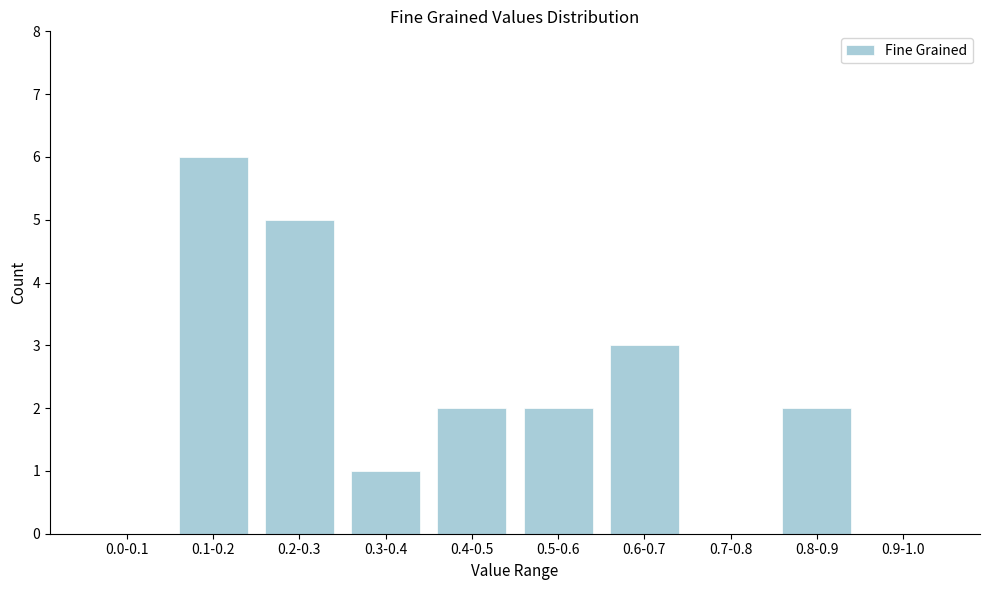

Reading left to right, what are all the values shown in this chart?

0.0-0.1=0	0.1-0.2=6	0.2-0.3=5	0.3-0.4=1	0.4-0.5=2	0.5-0.6=2	0.6-0.7=3	0.7-0.8=0	0.8-0.9=2	0.9-1.0=0